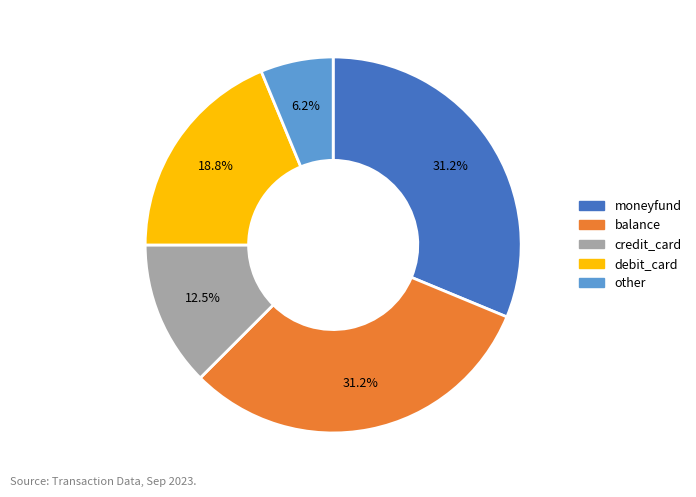

Is there any slice that represents more than half of the pie?

No